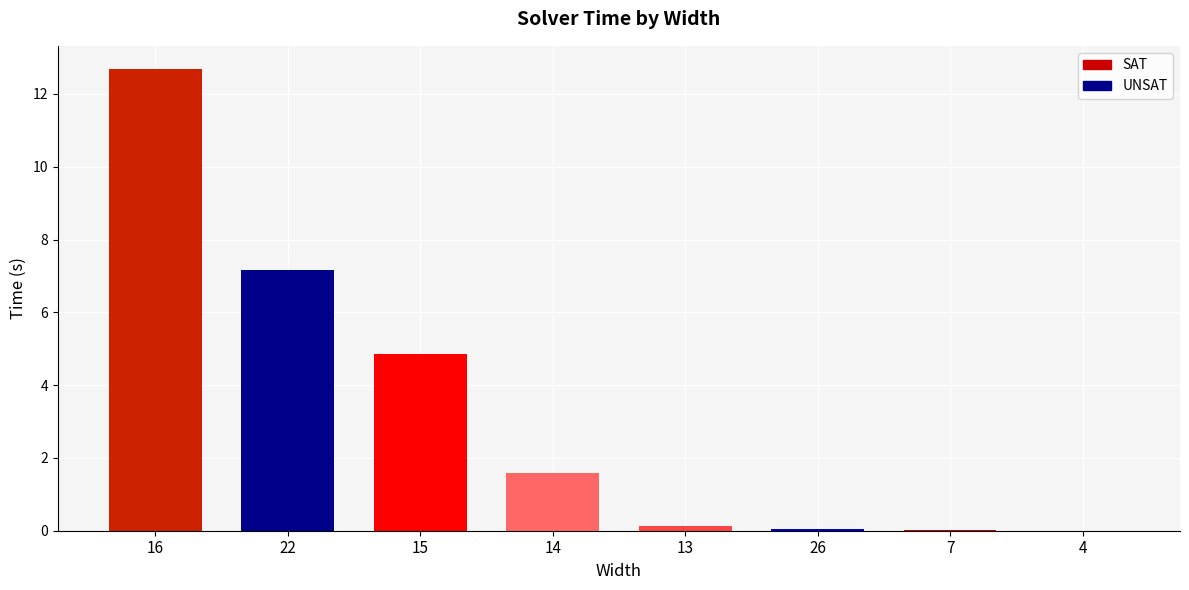

At which category does the chart reach its peak across all series?

16